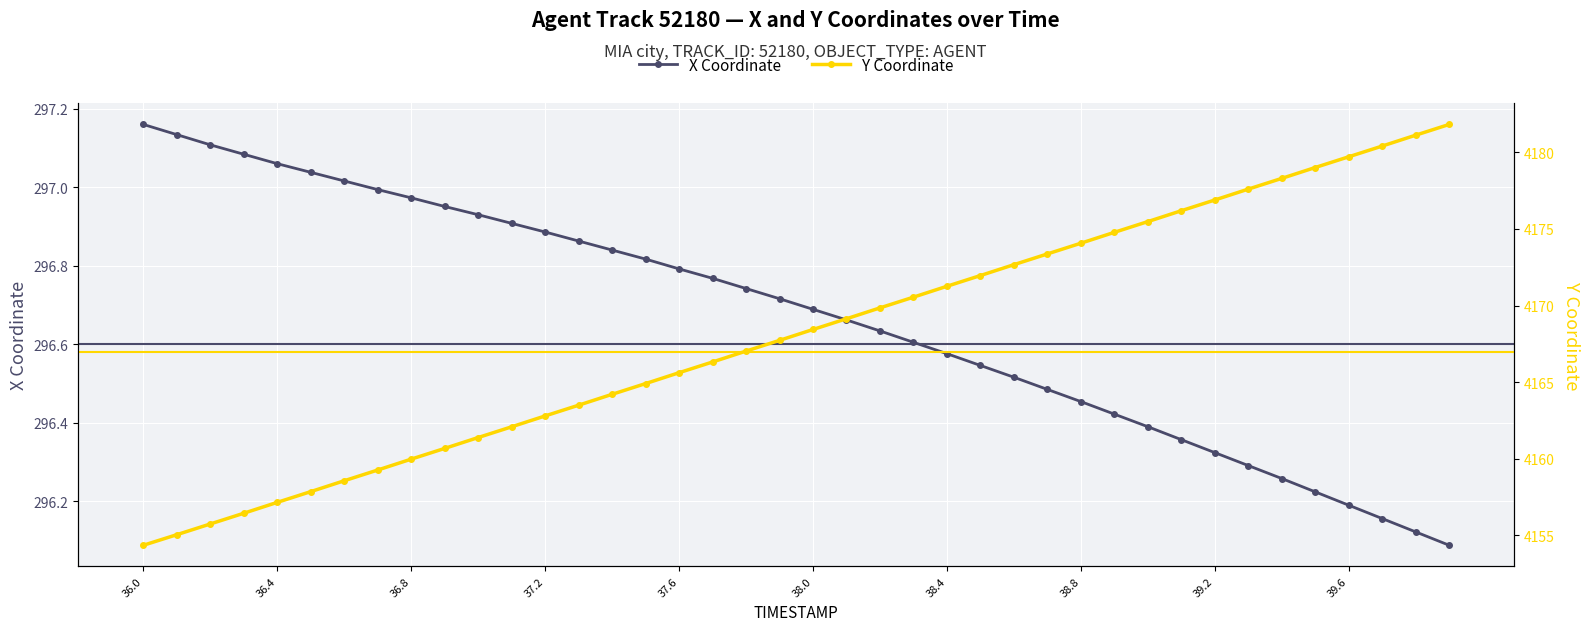

True or false: X Coordinate has a value of 60.9 at 37.6.

False